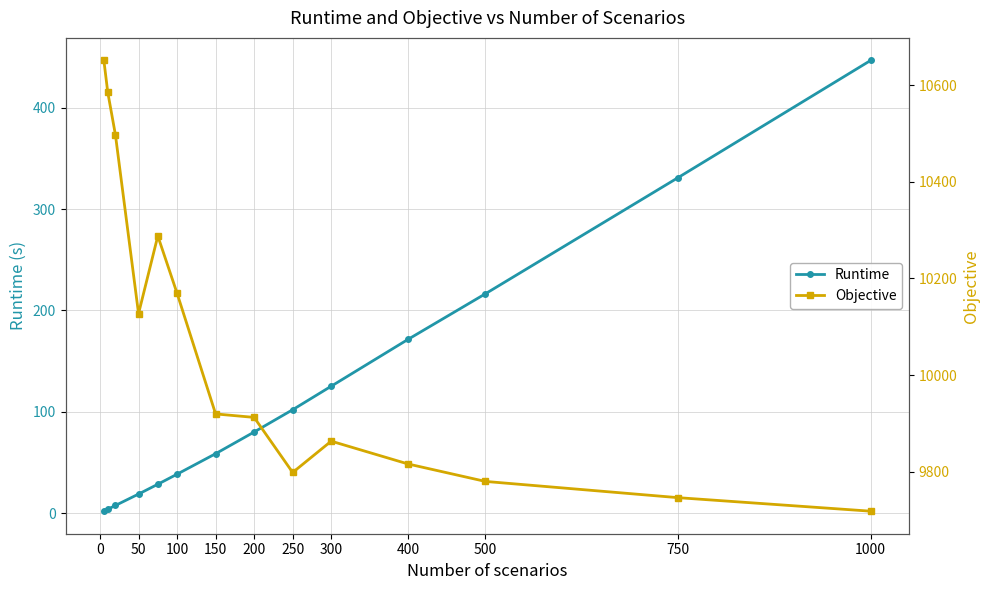

True or false: Runtime and Objective intersect in this chart.

False